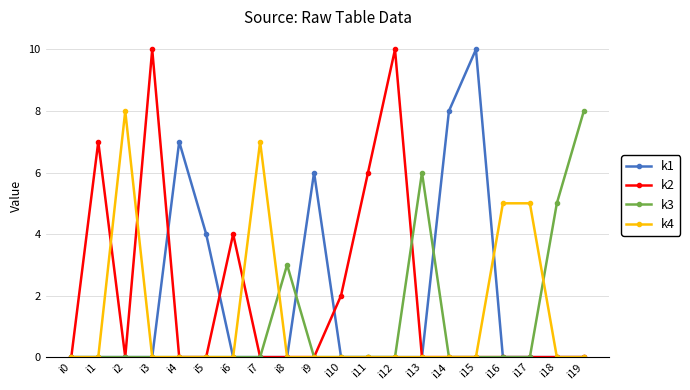

Which category has the highest value in the k3 series?

i19